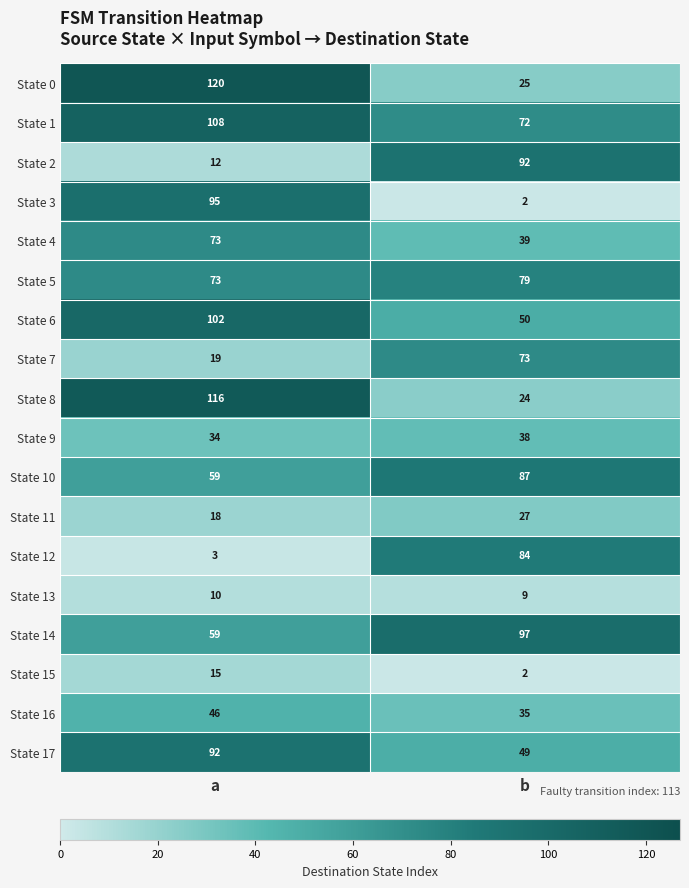

What is the highest value of the State 8 series?

116